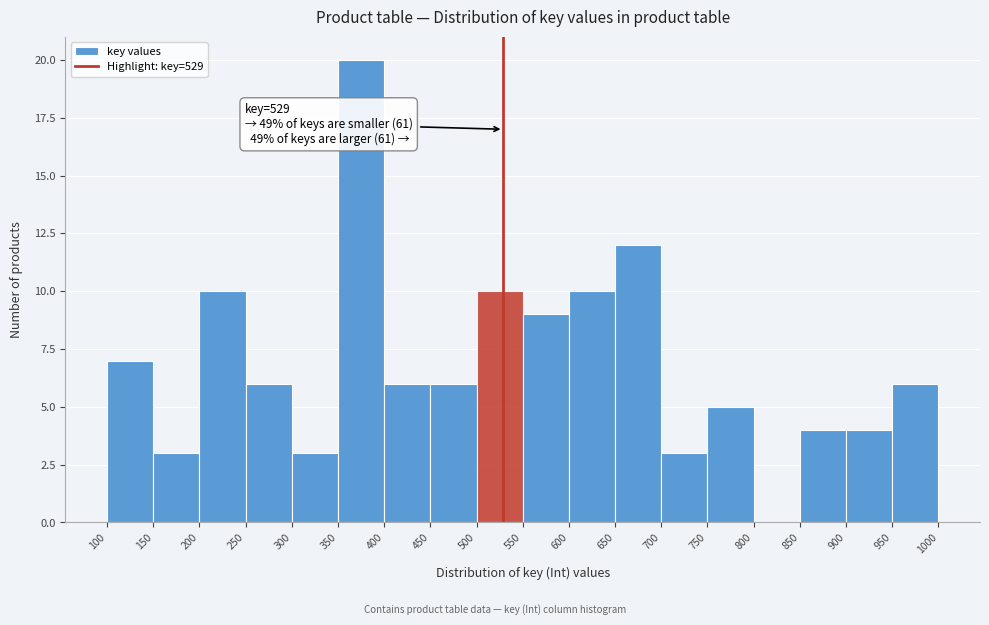

Over which range of the x-axis is the bar tallest?

350 to 400